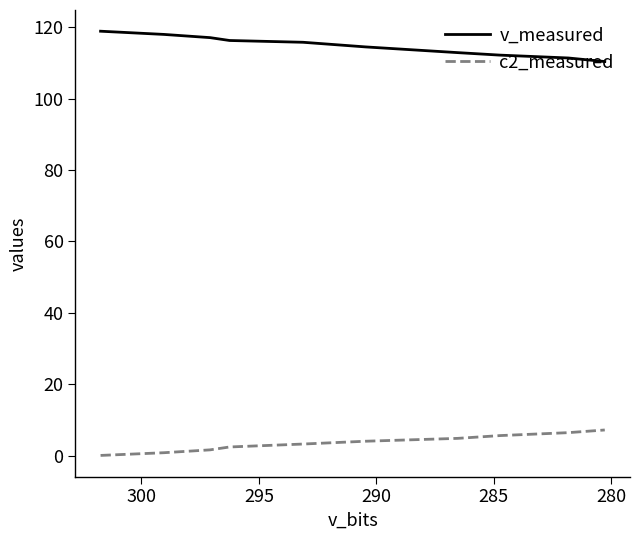

Is it true that v_measured equals 69.0 at 290?

False